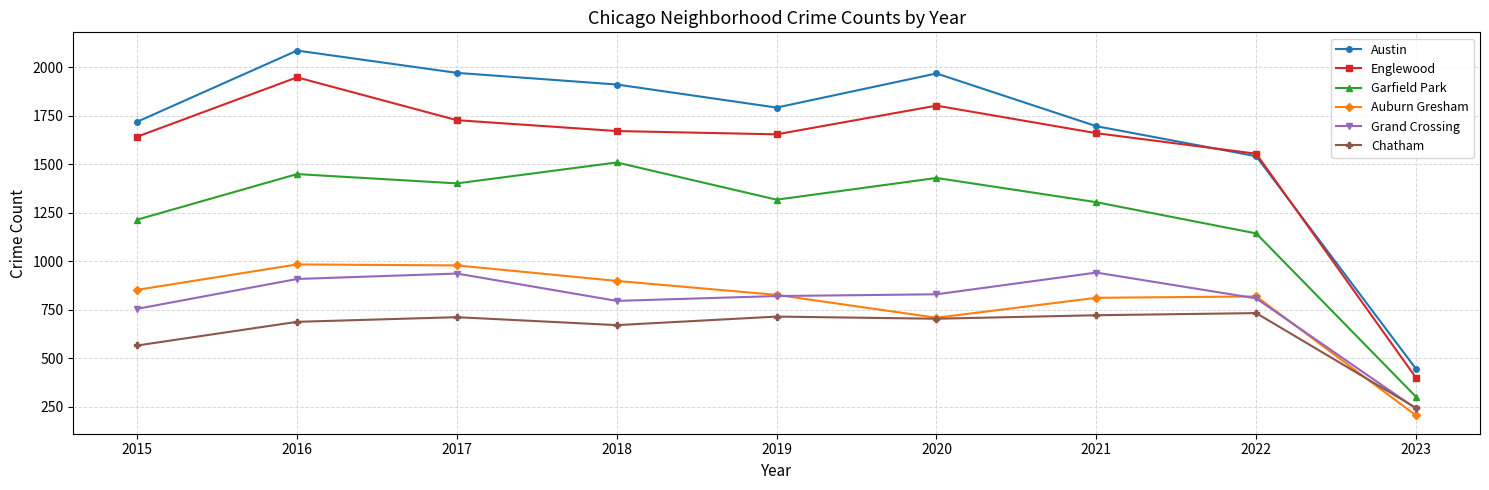

At which label does Grand Crossing reach its minimum?

2023